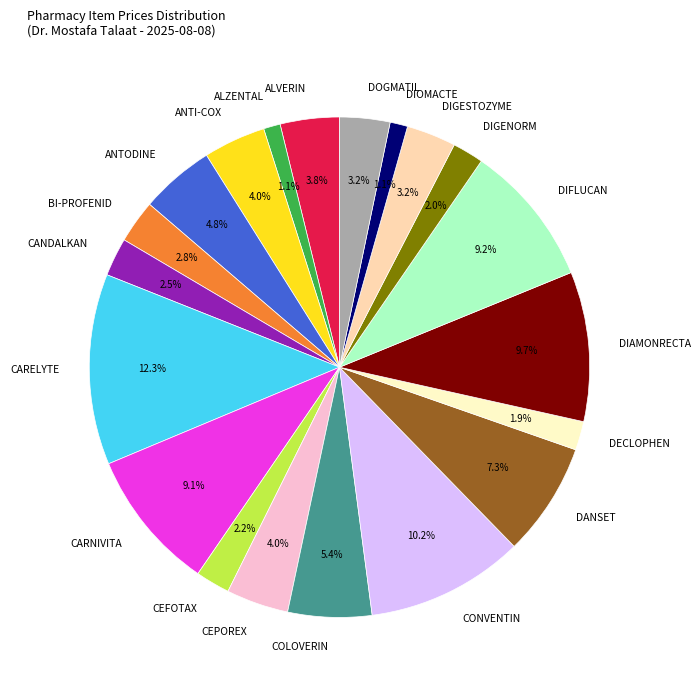

Which category has the biggest portion of the pie?

CARELYTE